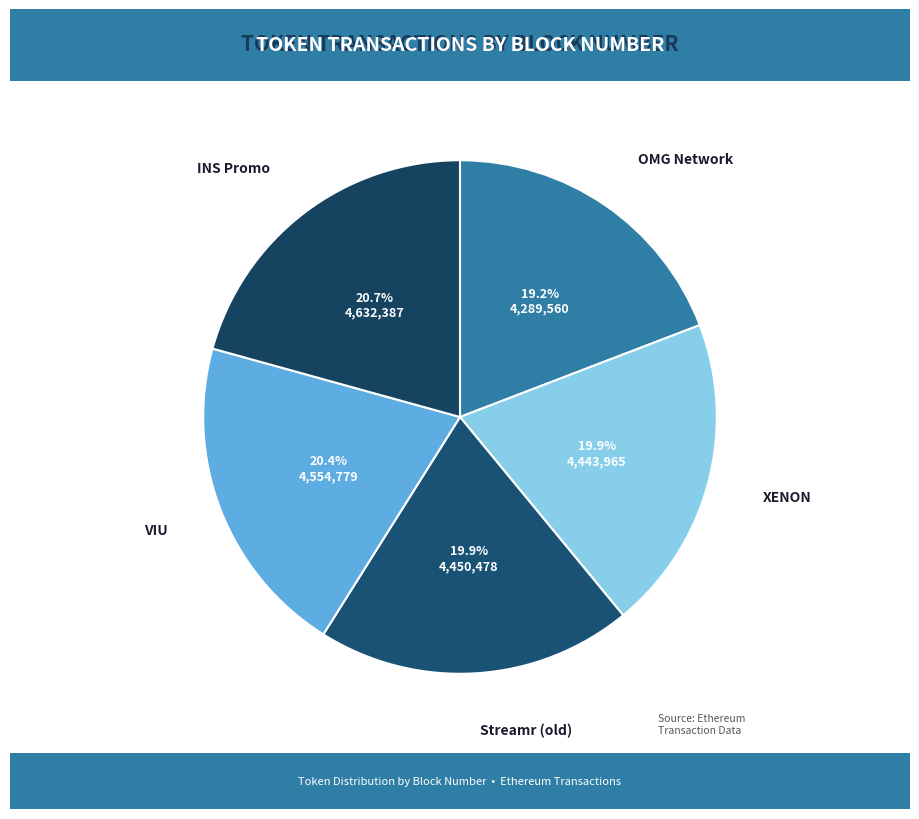

Which slice is the largest?

INS Promo